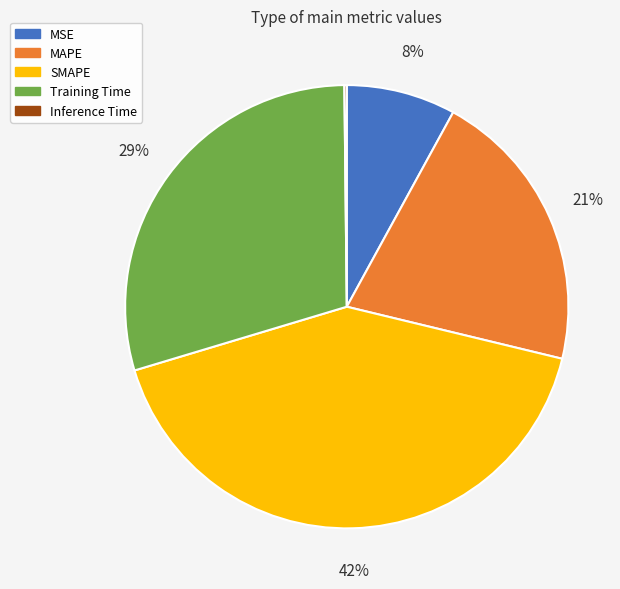

What percentage is the MSE slice, to the nearest percent?

8%